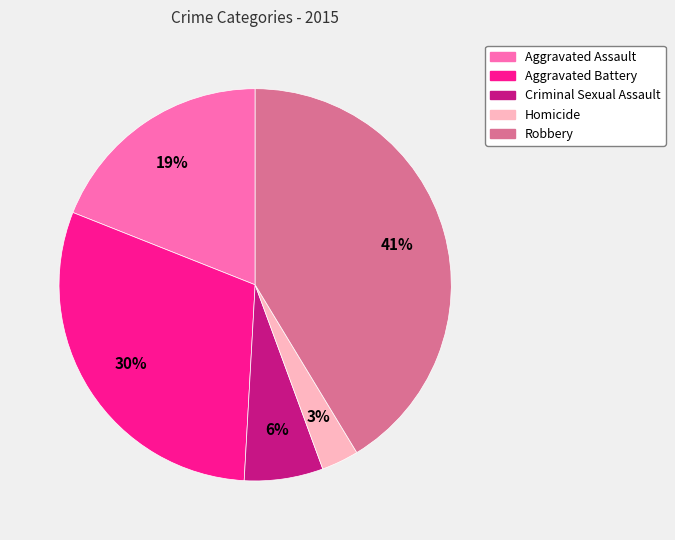

The Aggravated Battery slice represents 30% of the pie. True or false?

True